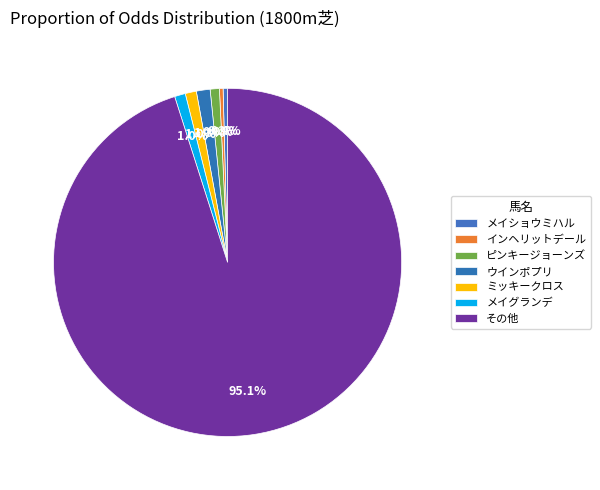

Count the number of slices in the pie.

7